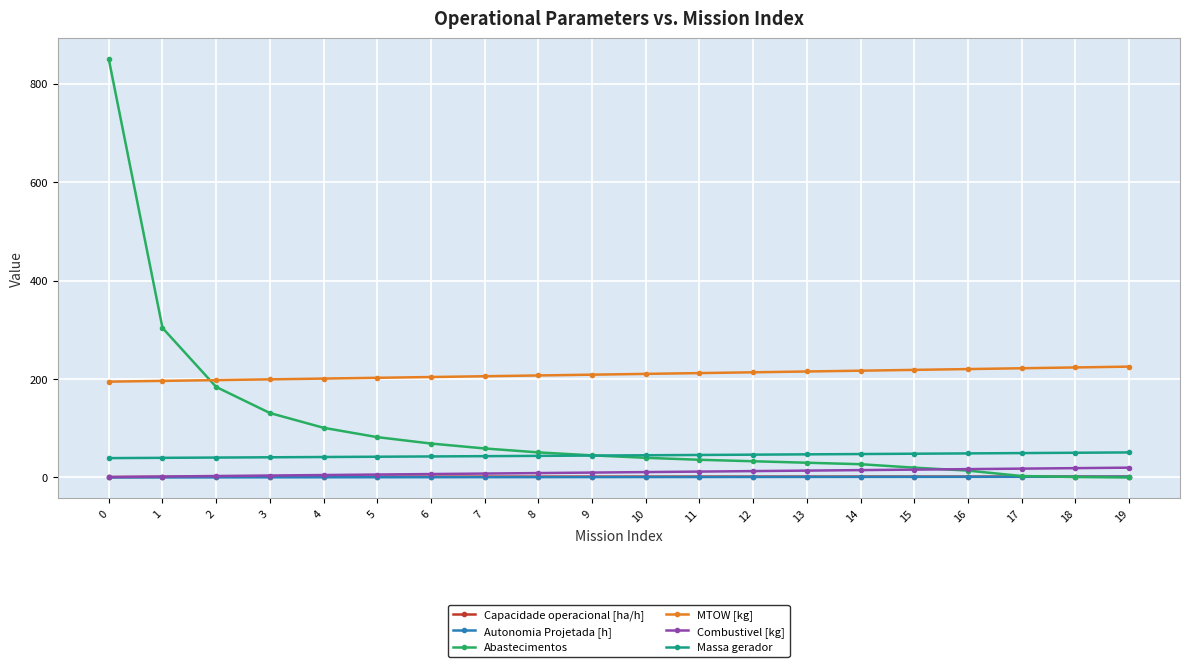

What is the greatest value displayed?

850.0